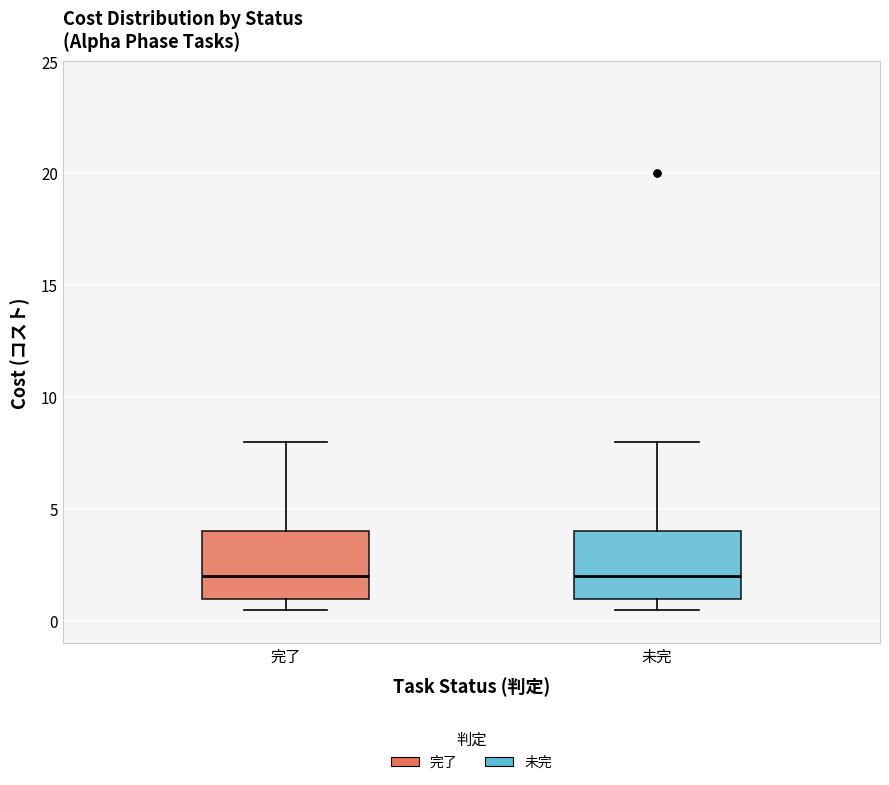

Where is the lower edge of the box for 完了 on the y-axis? The values are not printed on the chart, so give them approximately, as read against the axis.

1.0